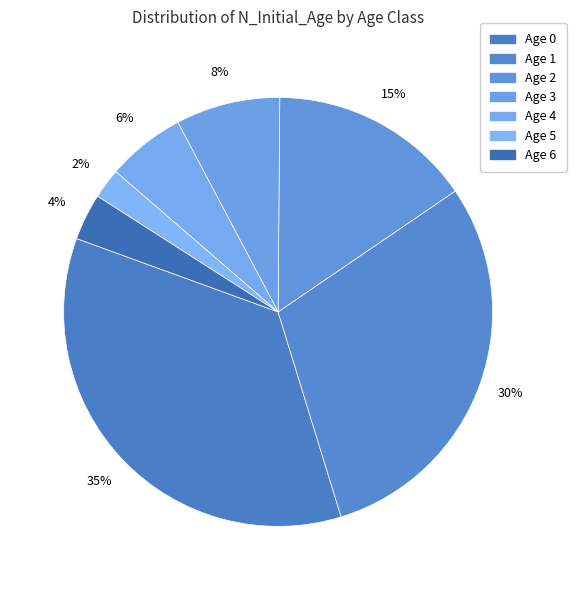

How many slices are in this pie chart?

7